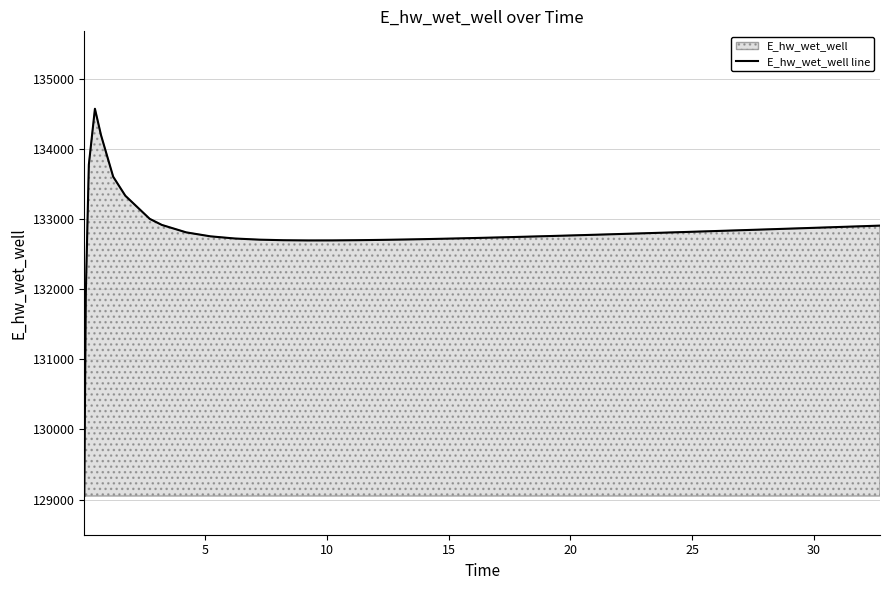

True or false: the data has more than 0 interior local peaks.

True